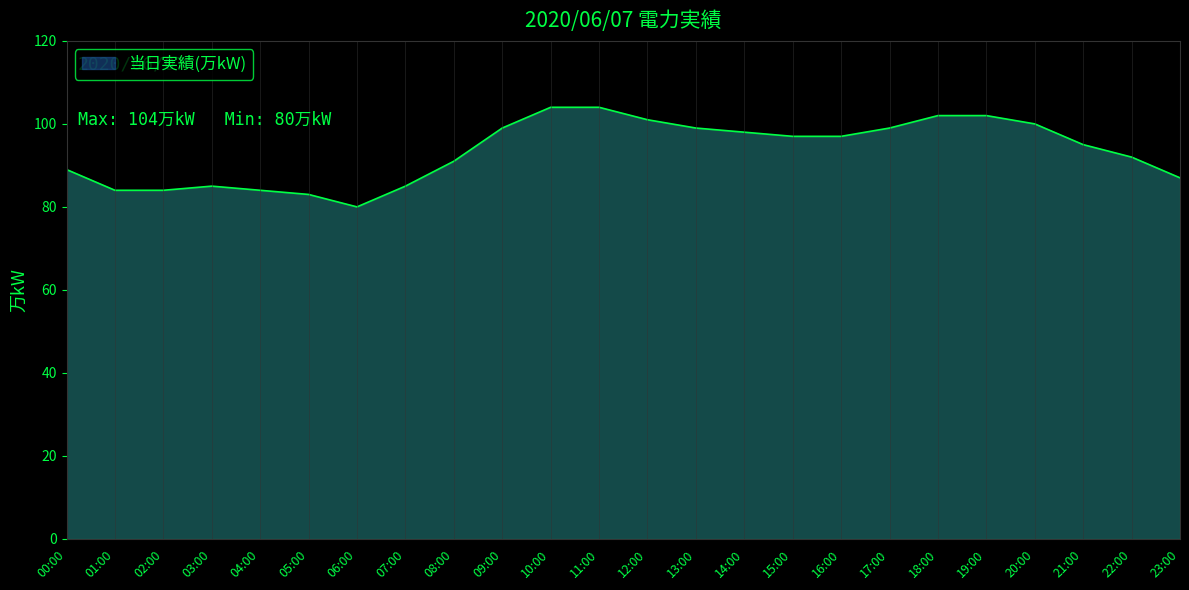

Reading right to left, list all the values displayed in this chart.

87	92	95	100	102	102	99	97	97	98	99	101	104	104	99	91	85	80	83	84	85	84	84	89